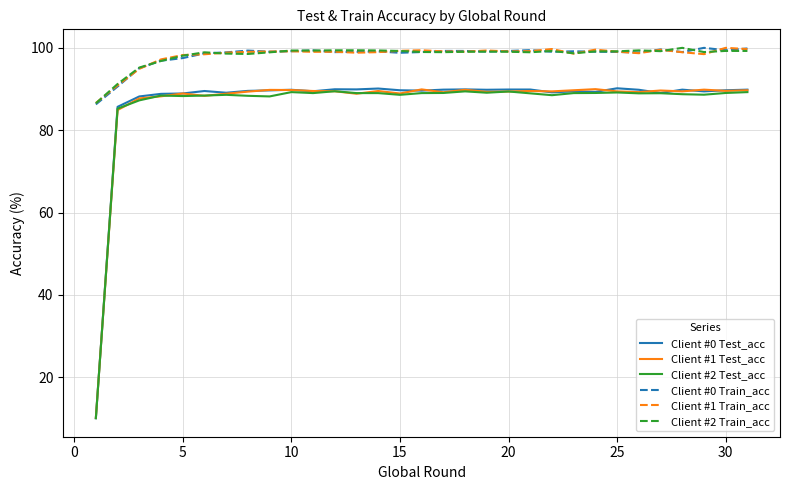

What is the highest value of the Client #2 Test_acc series?

89.5